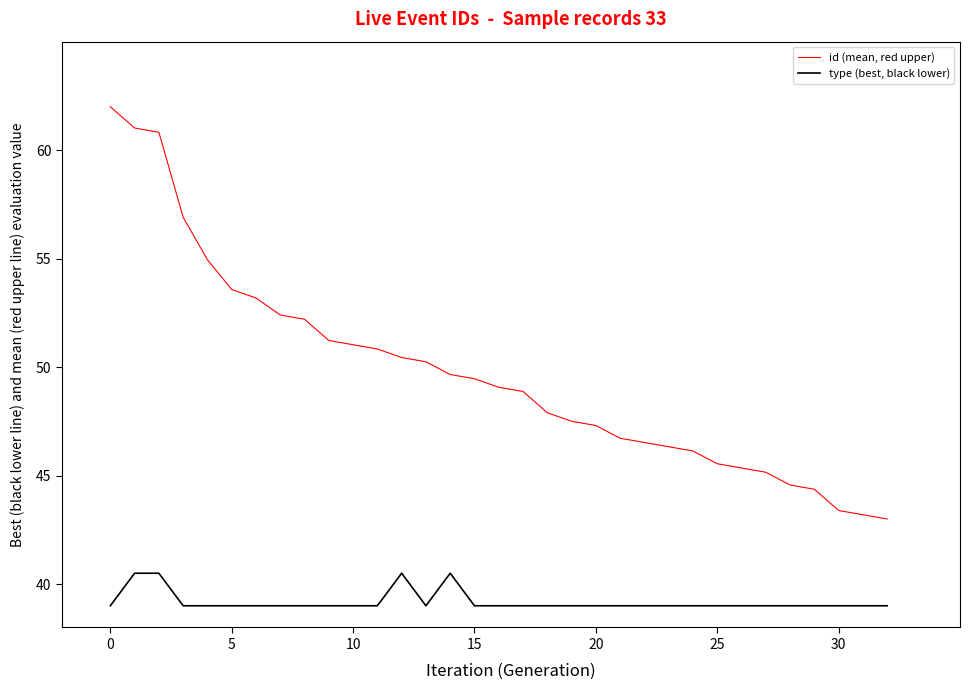

Reading left to right, transcribe all the data shown in this chart.

id (mean, red upper): 62.0	61.0	60.8	56.9	54.9	53.6	53.2	52.4	52.2	51.2	51.0	50.8	50.4	50.2	49.7	49.5	49.1	48.9	47.9	47.5	47.3	46.7	46.5	46.3	46.1	45.5	45.4	45.2	44.6	44.4	43.4	43.2	43.0
type (best, black lower): 39.0	40.5	40.5	39.0	39.0	39.0	39.0	39.0	39.0	39.0	39.0	39.0	40.5	39.0	40.5	39.0	39.0	39.0	39.0	39.0	39.0	39.0	39.0	39.0	39.0	39.0	39.0	39.0	39.0	39.0	39.0	39.0	39.0